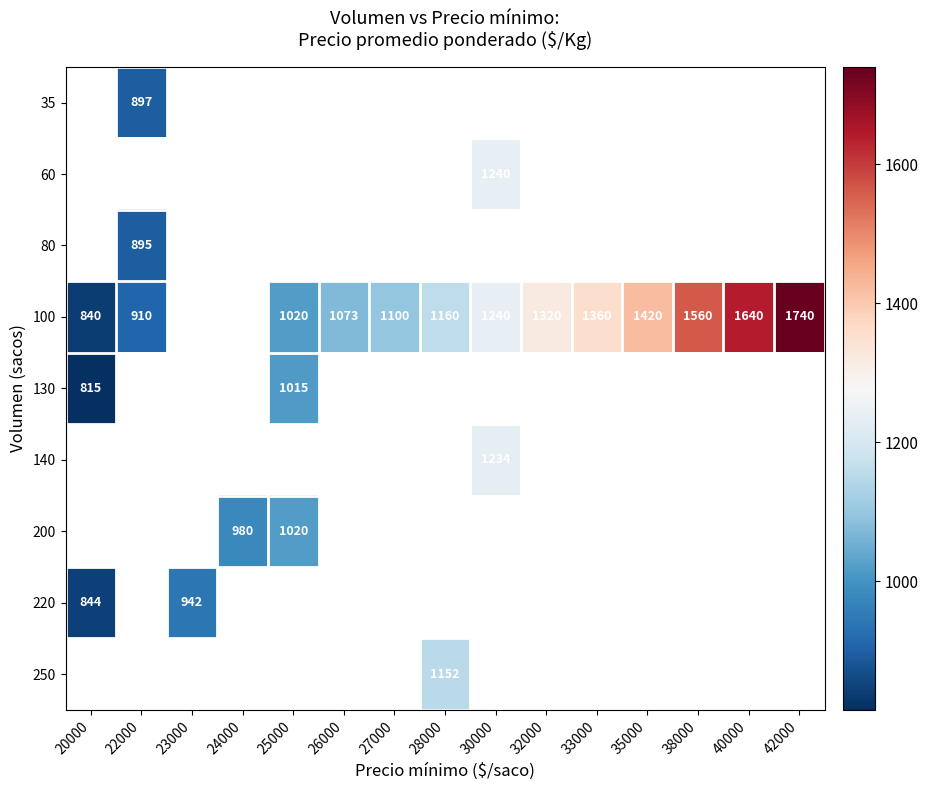

The value of 220 at 20000 is 844. True or false?

True